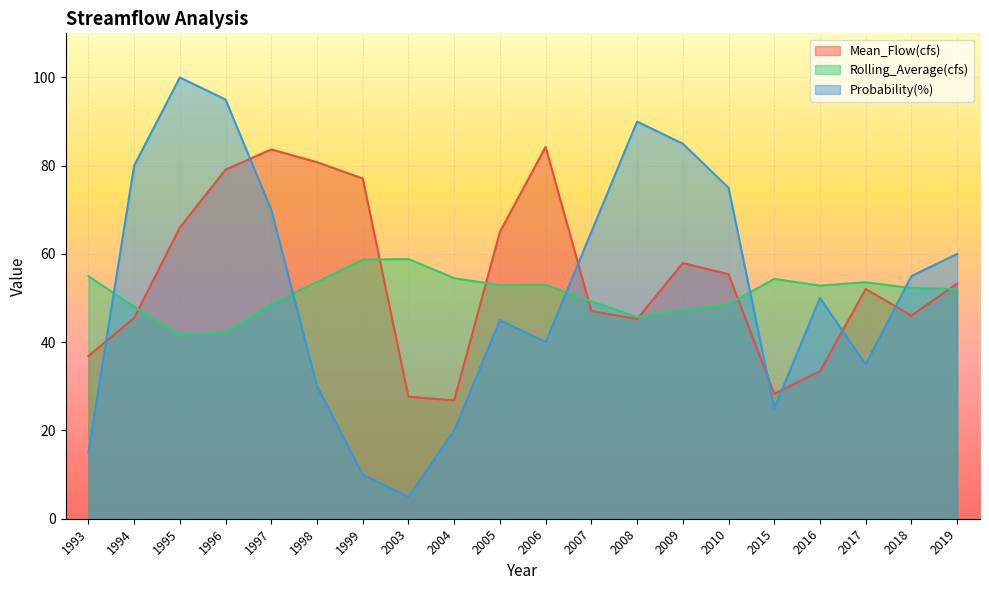

Is the value of Mean_Flow(cfs) at 2018 greater than the value of Probability(%) at 2009?

No